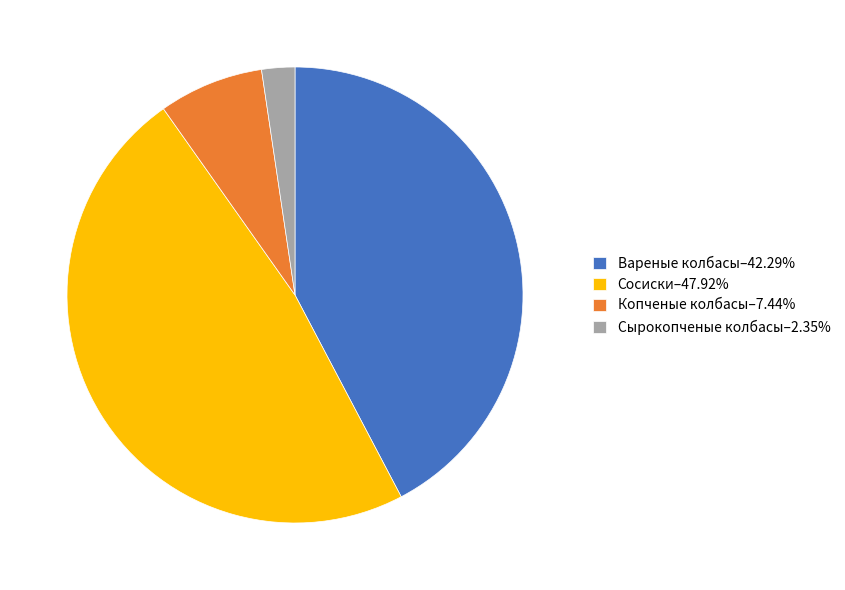

Does any single category account for the majority?

No